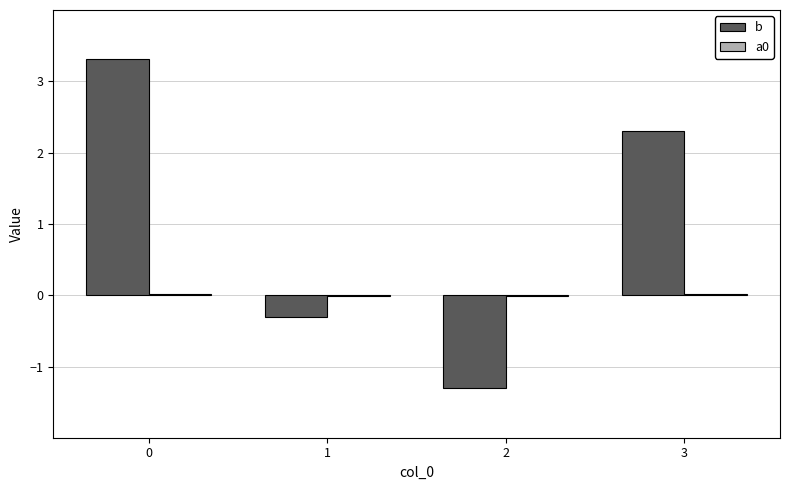

What is the greatest value displayed?

3.3